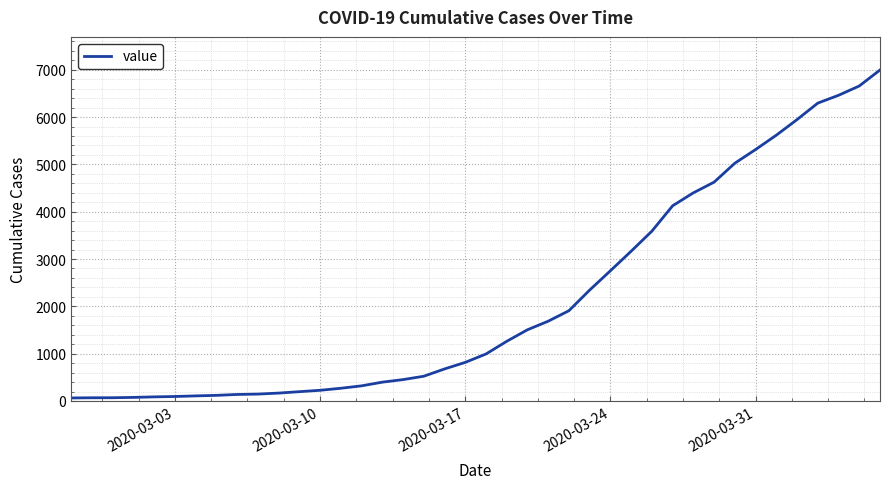

Reading left to right, transcribe all the data shown in this chart.

64	68	69	76	87	95	108	119	138	146	167	197	226	269	320	398	452	523	677	816	993	1261	1505	1686	1908	2344	2752	3165	3589	4125	4399	4625	5025	5314	5617	5947	6295	6460	6657	6995